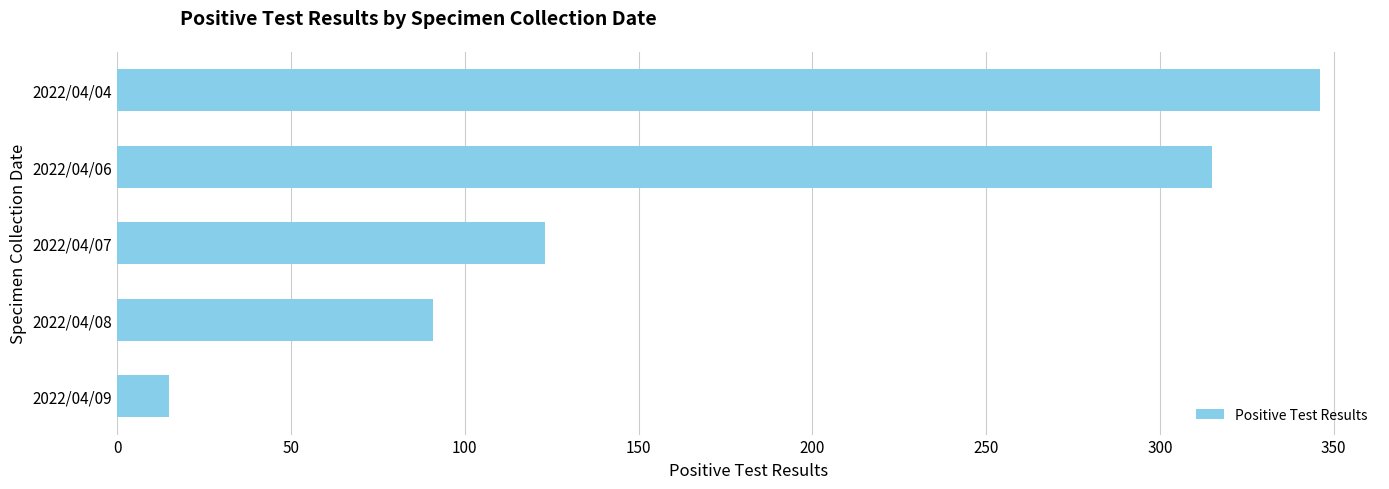

Does the chart contain any negative values?

No